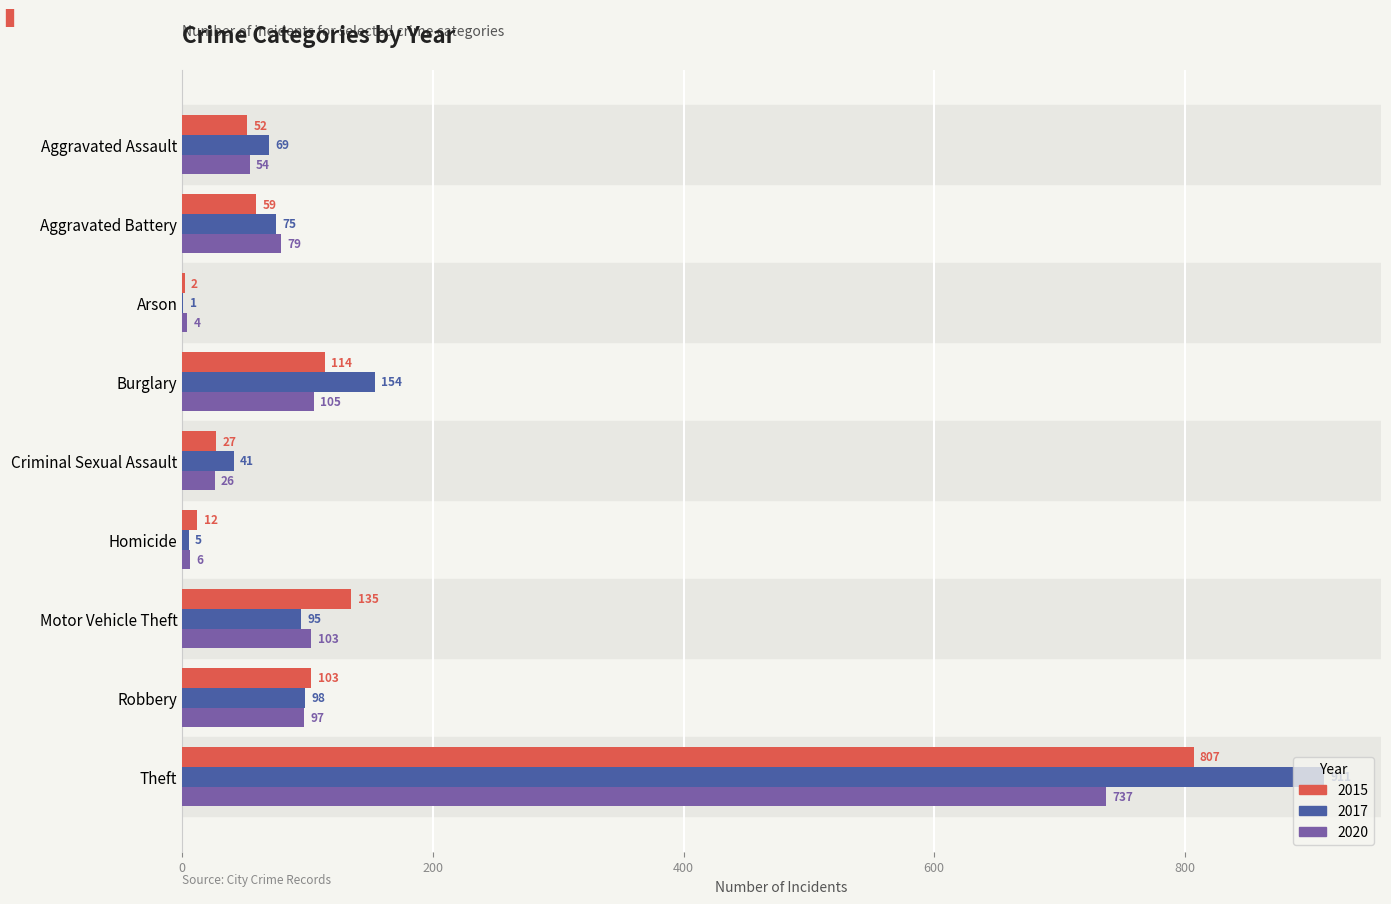

What is the sum of the 2015 values at Arson and Theft?

809